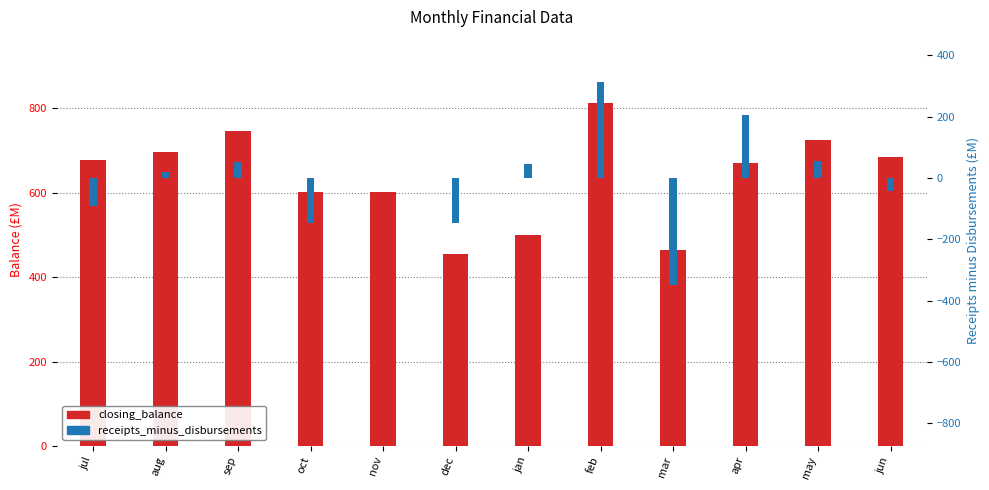

How many categories are shown in the chart?

12